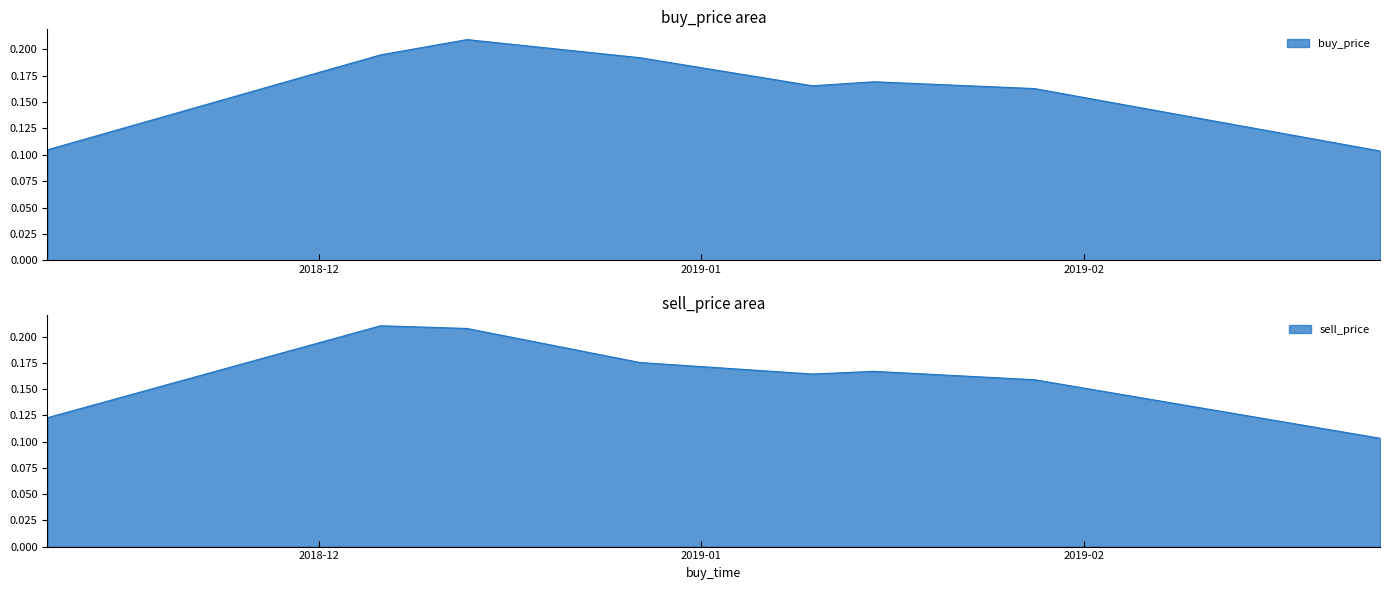

Is the value of buy_price at 2019-01-28 greater than the value of sell_price at 2019-01-15?

No